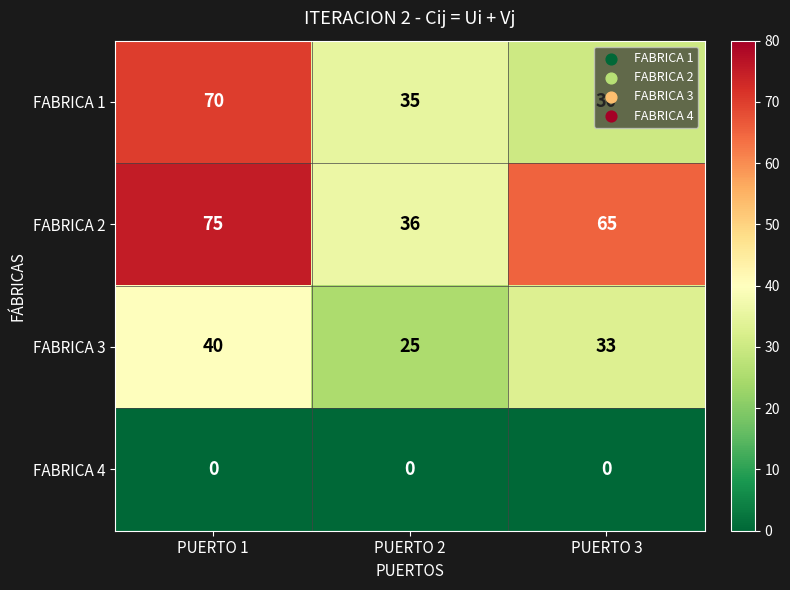

List the series in order of their overall mean, lowest first.

FABRICA 4, FABRICA 3, FABRICA 1, FABRICA 2